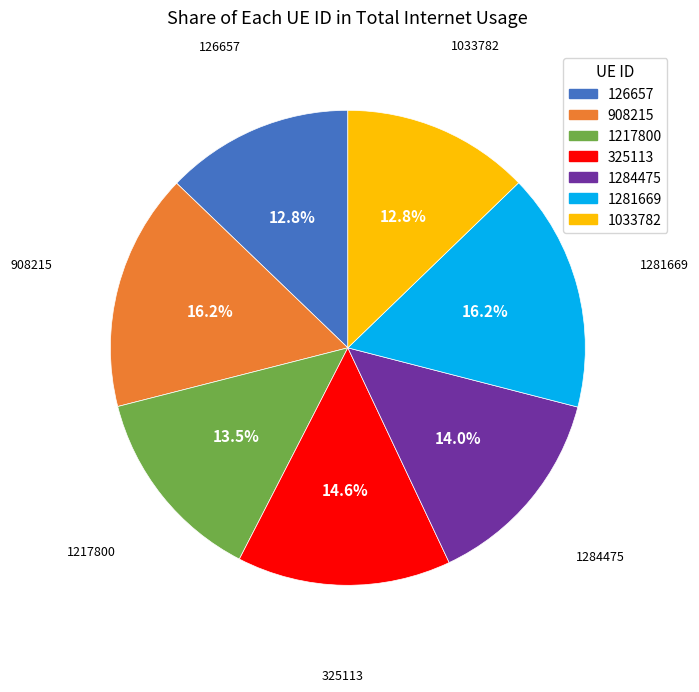

What percentage is NOT represented by 908215?

83.8%